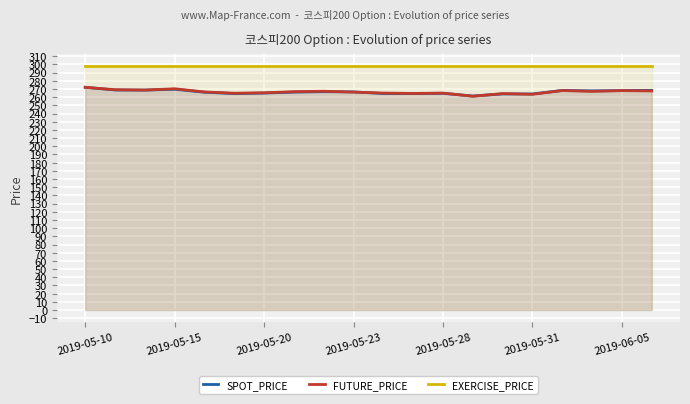

True or false: SPOT_PRICE and EXERCISE_PRICE cross at least once.

False